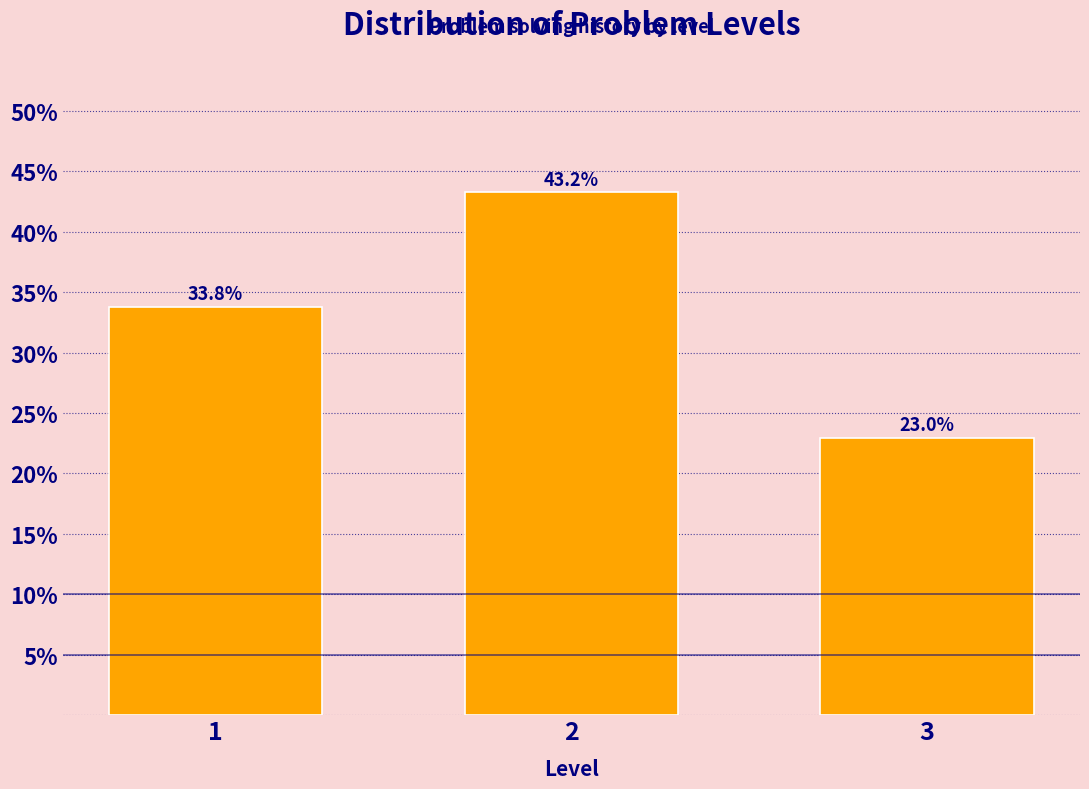

Reading left to right, what are all the values shown in this chart?

1=33.8	2=43.2	3=23.0